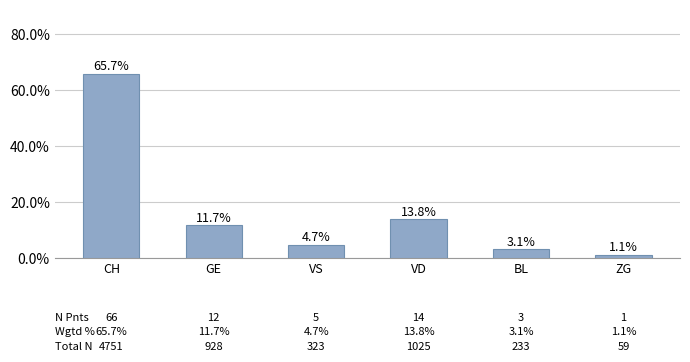

At which category does the chart reach its minimum across all series?

ZG